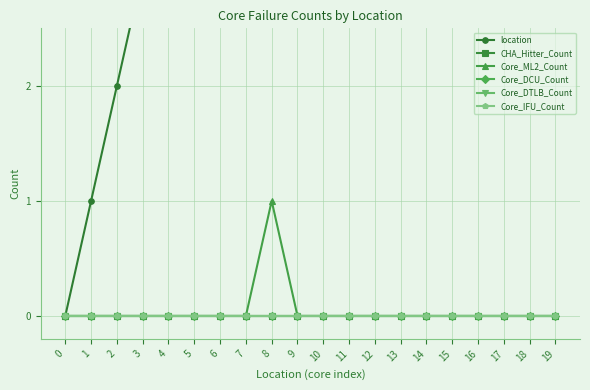

True or false: CHA_Hitter_Count and location cross at least once.

False